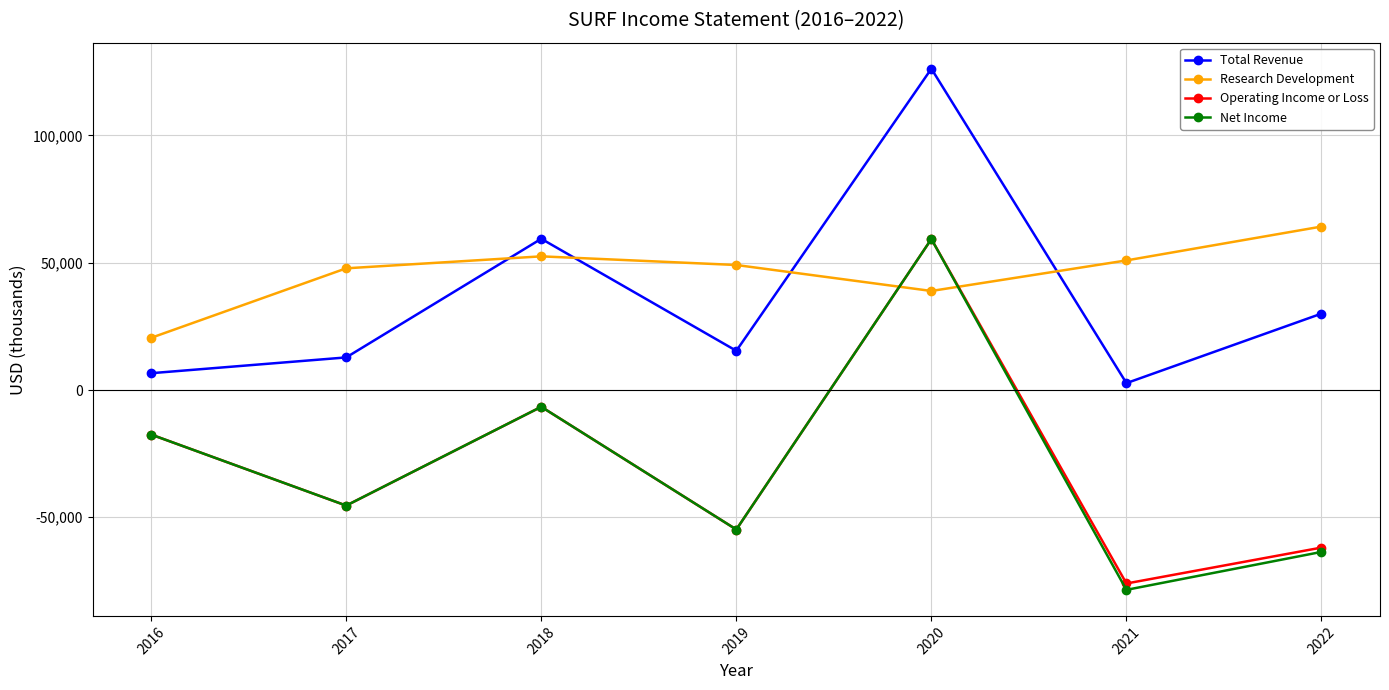

What is the sum of all Research Development values?

323900